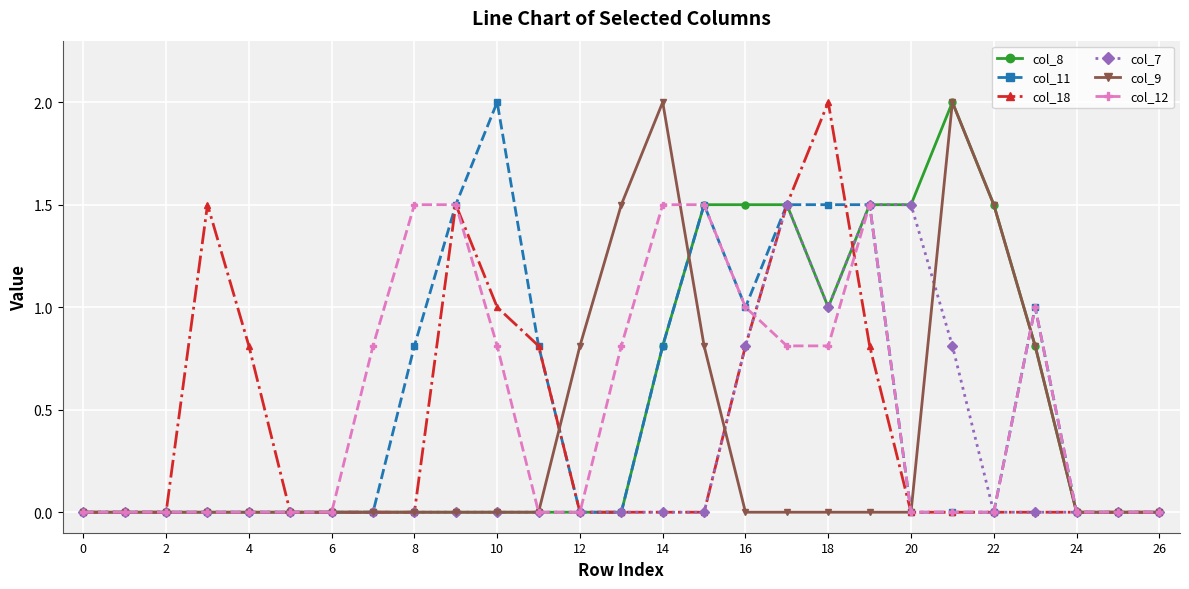

What is the greatest value displayed?

2.0